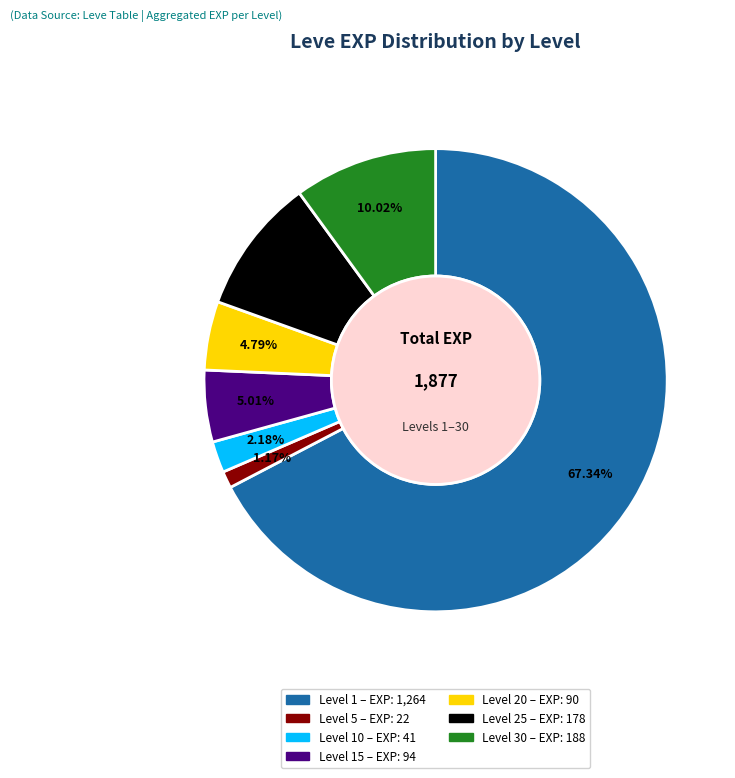

Does any single category account for the majority?

Yes